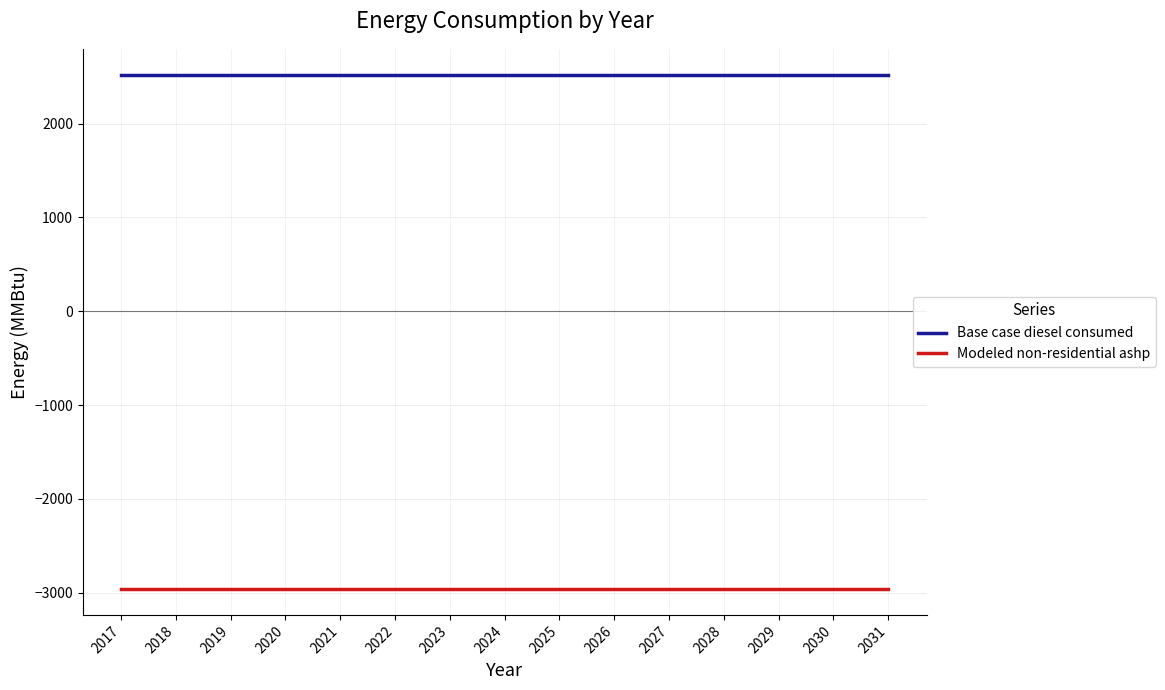

What is the maximum value for Modeled non-residential ashp?

-2961.6